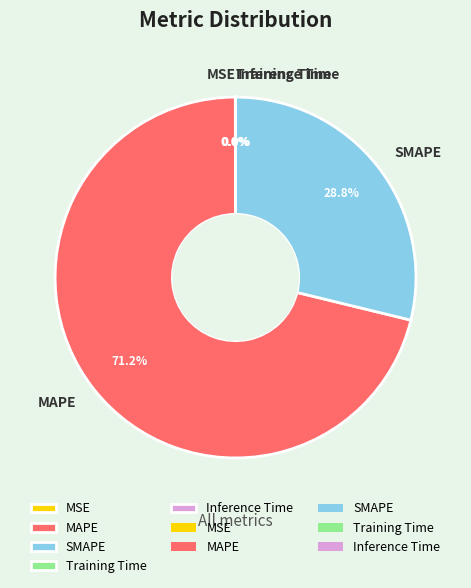

Is there a majority slice in this chart?

Yes